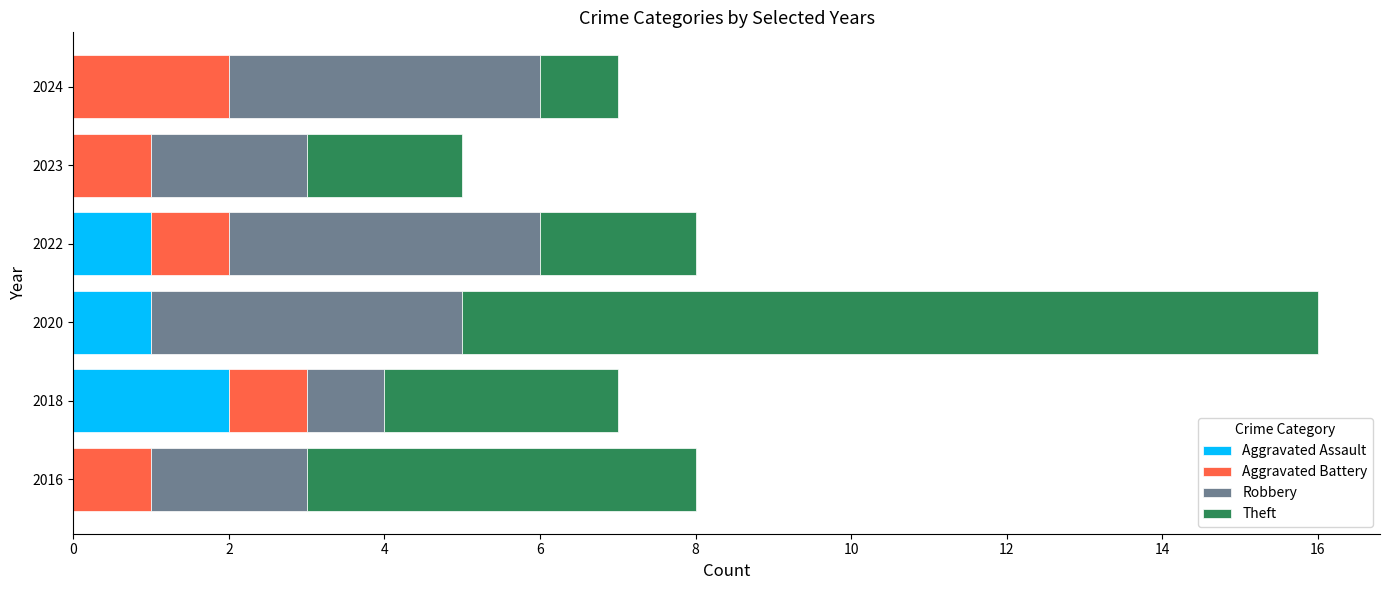

The Aggravated Assault series shows 0 at 2023. True or false?

True